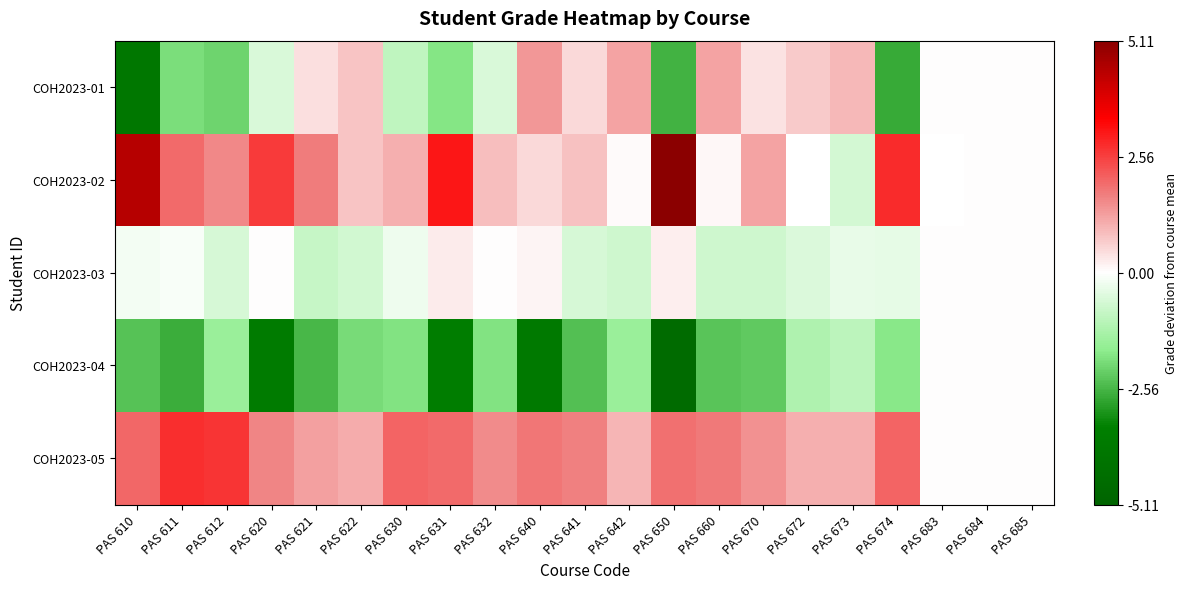

At PAS 632, list the series in order from largest to smallest.

COH2023-05, COH2023-02, COH2023-03, COH2023-01, COH2023-04